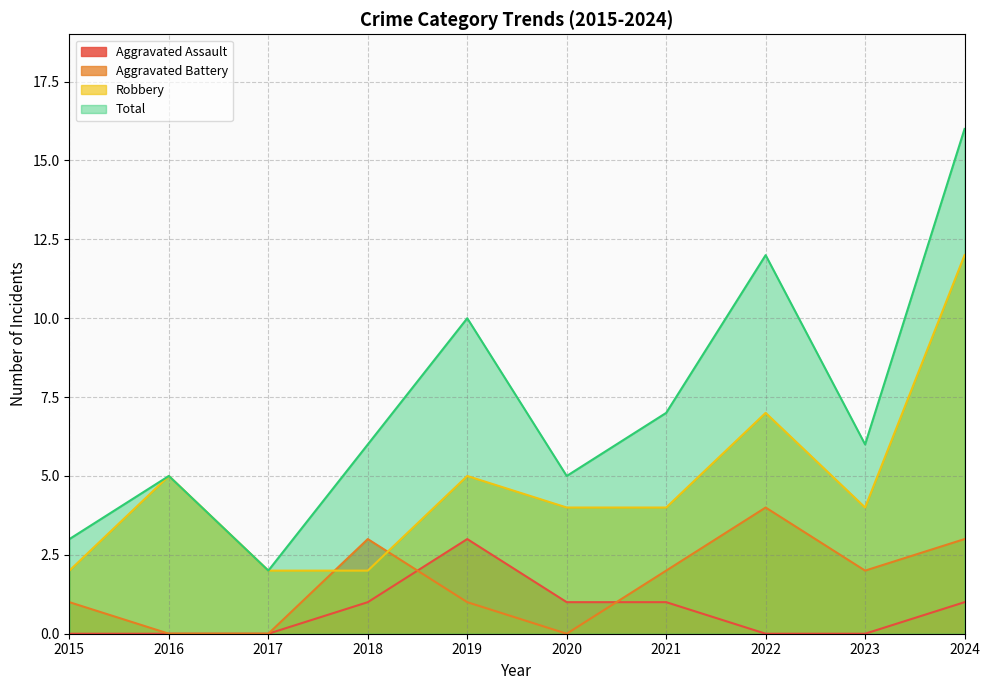

What is the difference between the second highest and second lowest values in the Aggravated Battery series?

3